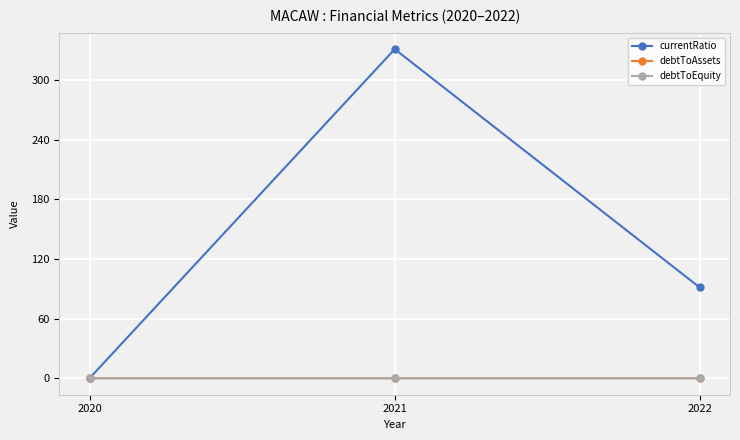

How many lines are shown in the chart?

3